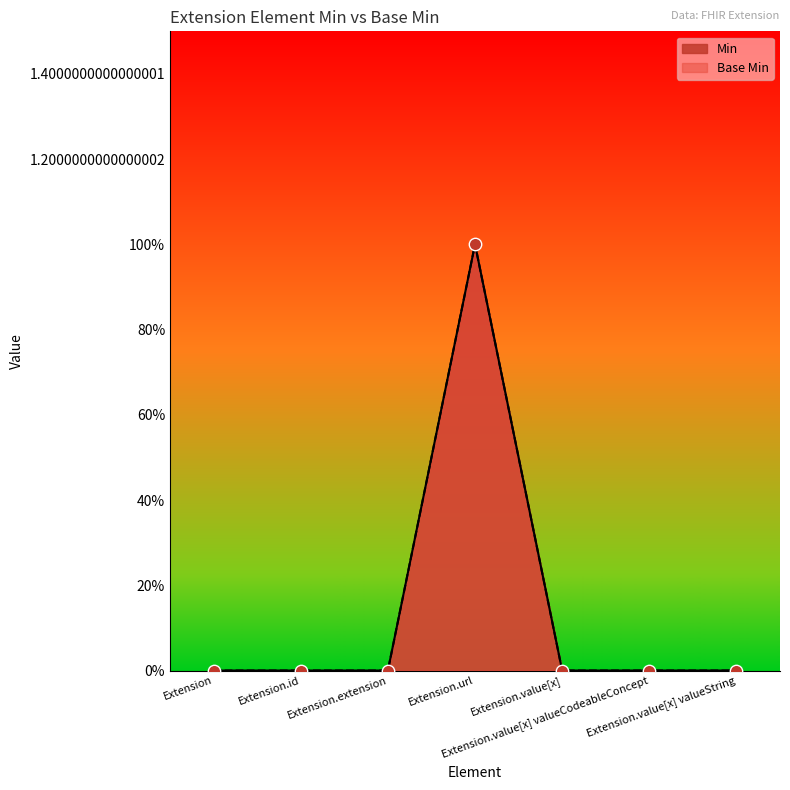

At which category is the sum across all series the highest?

Extension.url